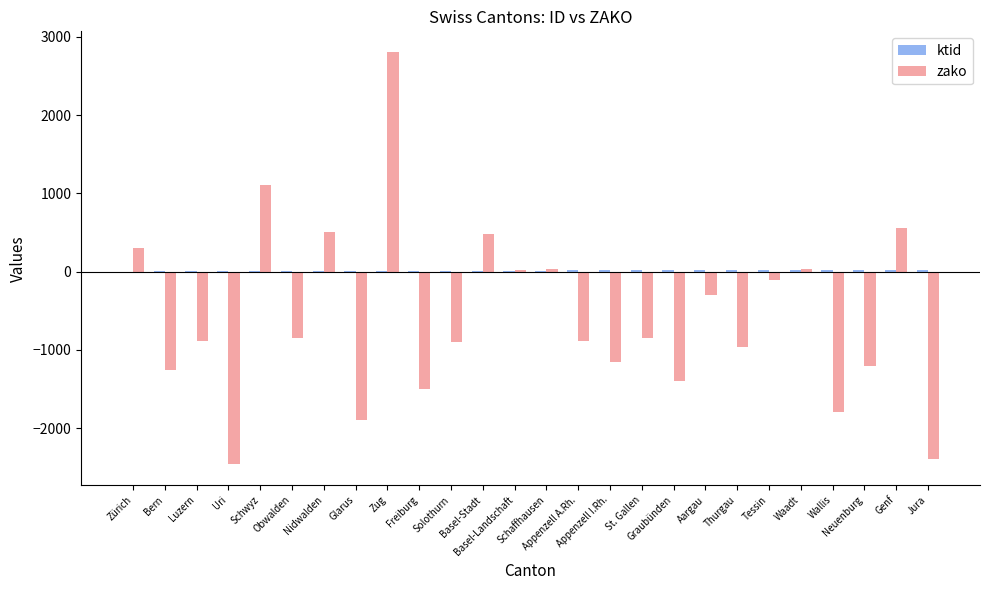

What is the maximum value shown in the chart?

2806.5